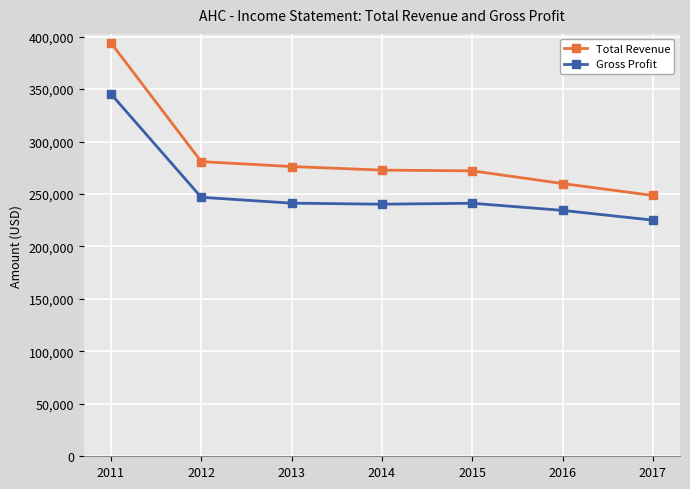

Is the value of Gross Profit at 2015 greater than the value of Total Revenue at 2013?

No